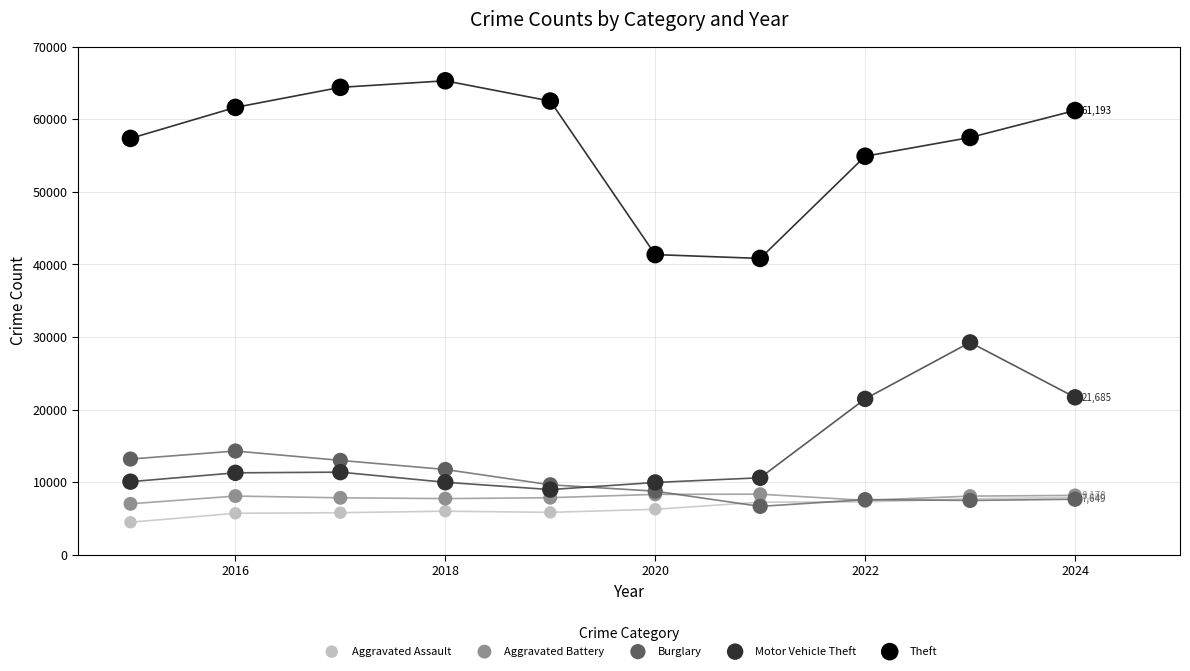

What are all the series names shown in the legend?

Aggravated Assault, Aggravated Battery, Burglary, Motor Vehicle Theft, Theft